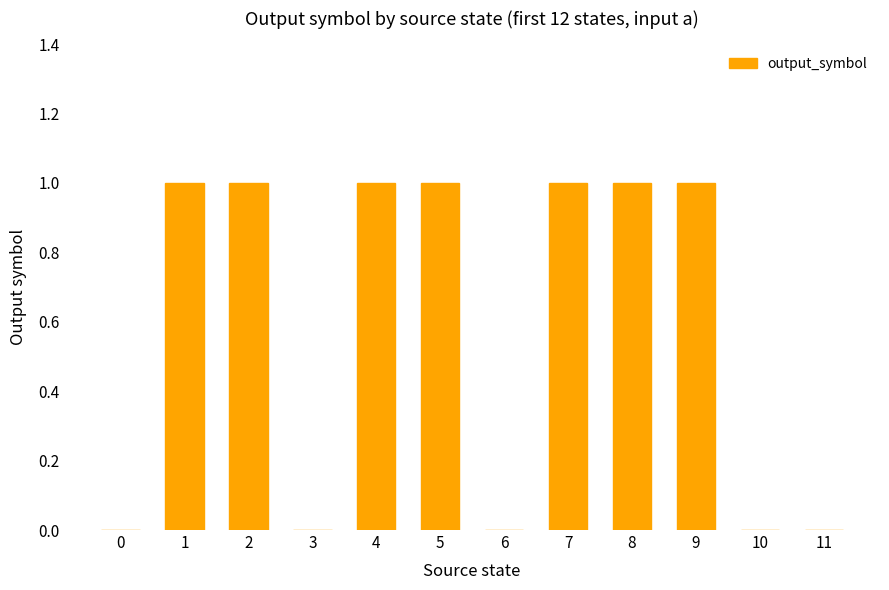

The chart shows a value of 1 at 0. True or false?

False